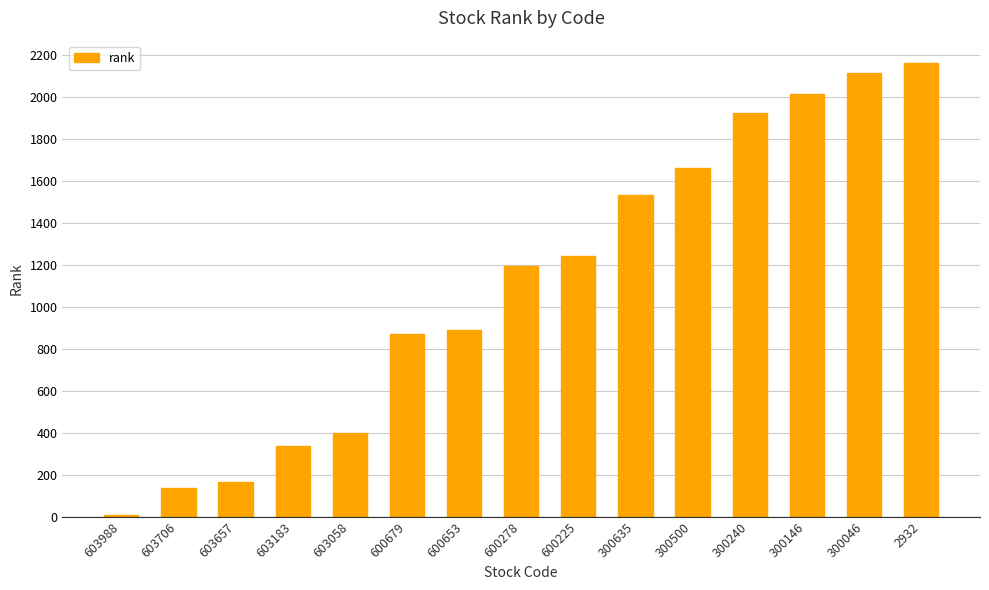

What is the minimum value shown in the chart?

8